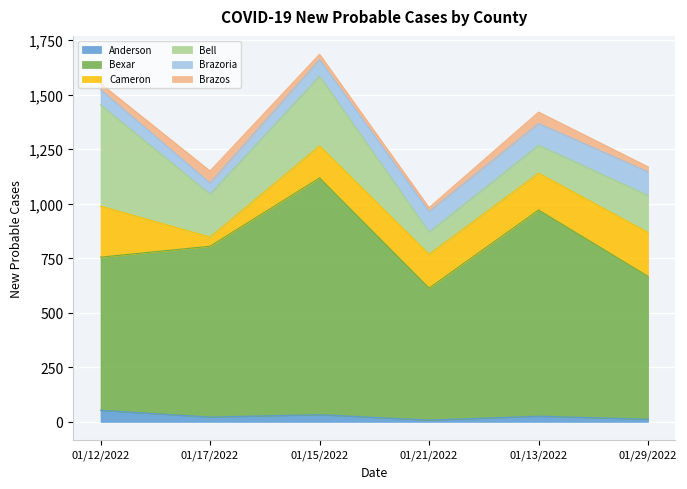

How many intersections are there between Anderson and Brazos?

3